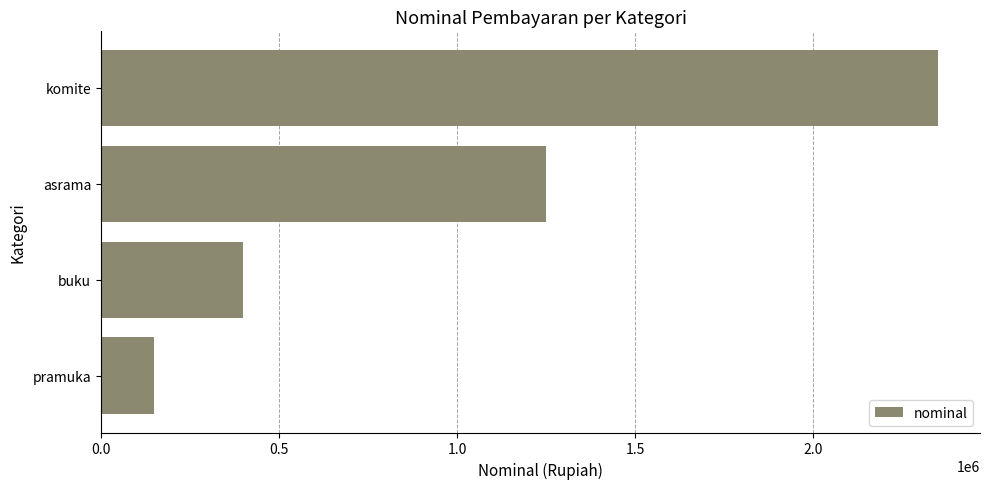

Which category has the lowest value across all series?

pramuka